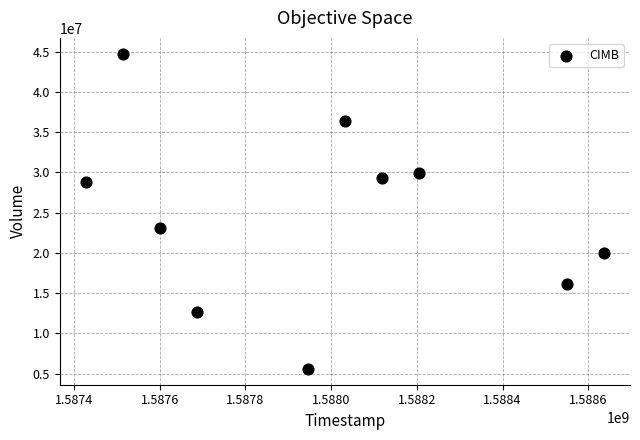

What is the range of Y values (max minus min)?

39160500